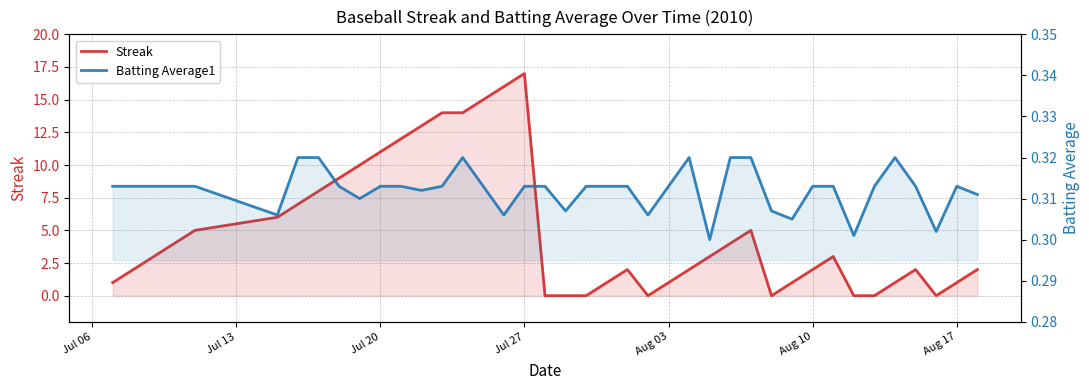

How many data points does each series have?

40